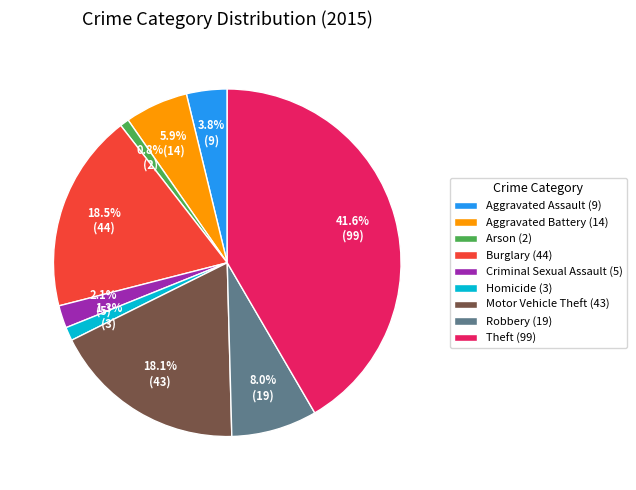

To the nearest percent, what is the difference between the largest and smallest slice percentages?

41%